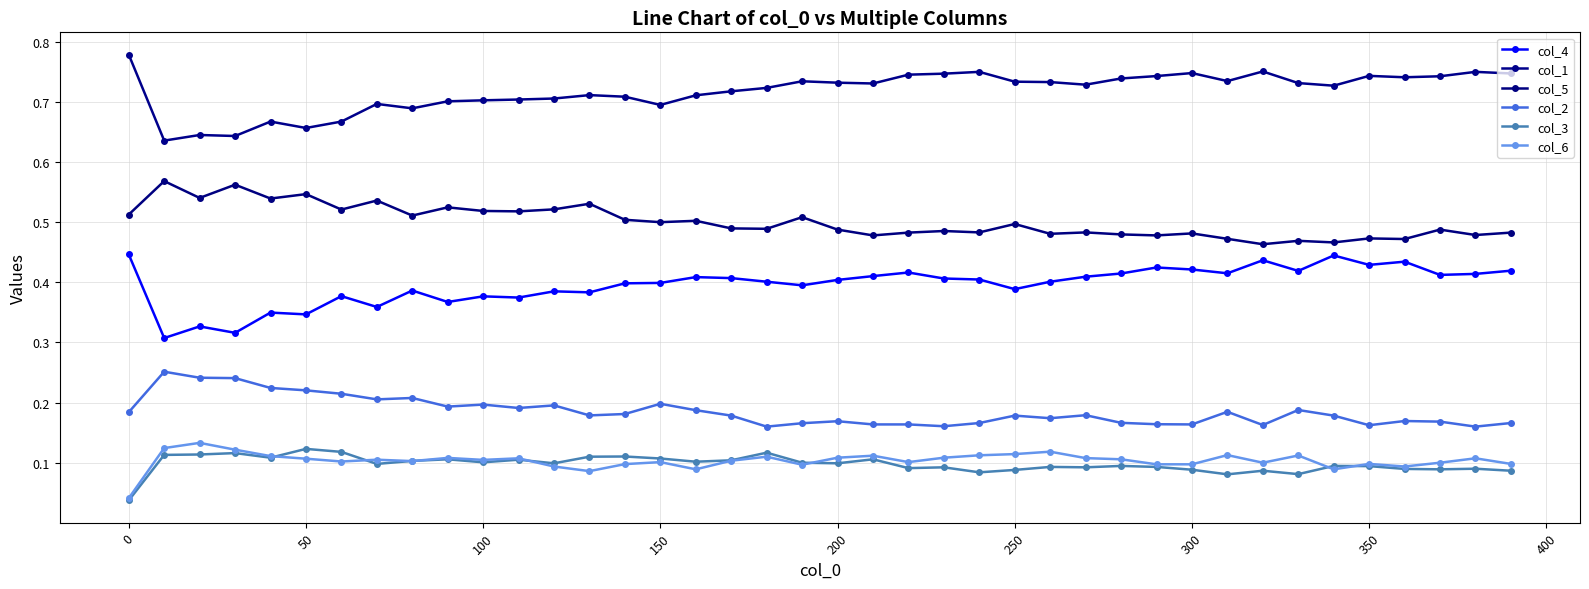

What is the maximum value for col_3?

0.1